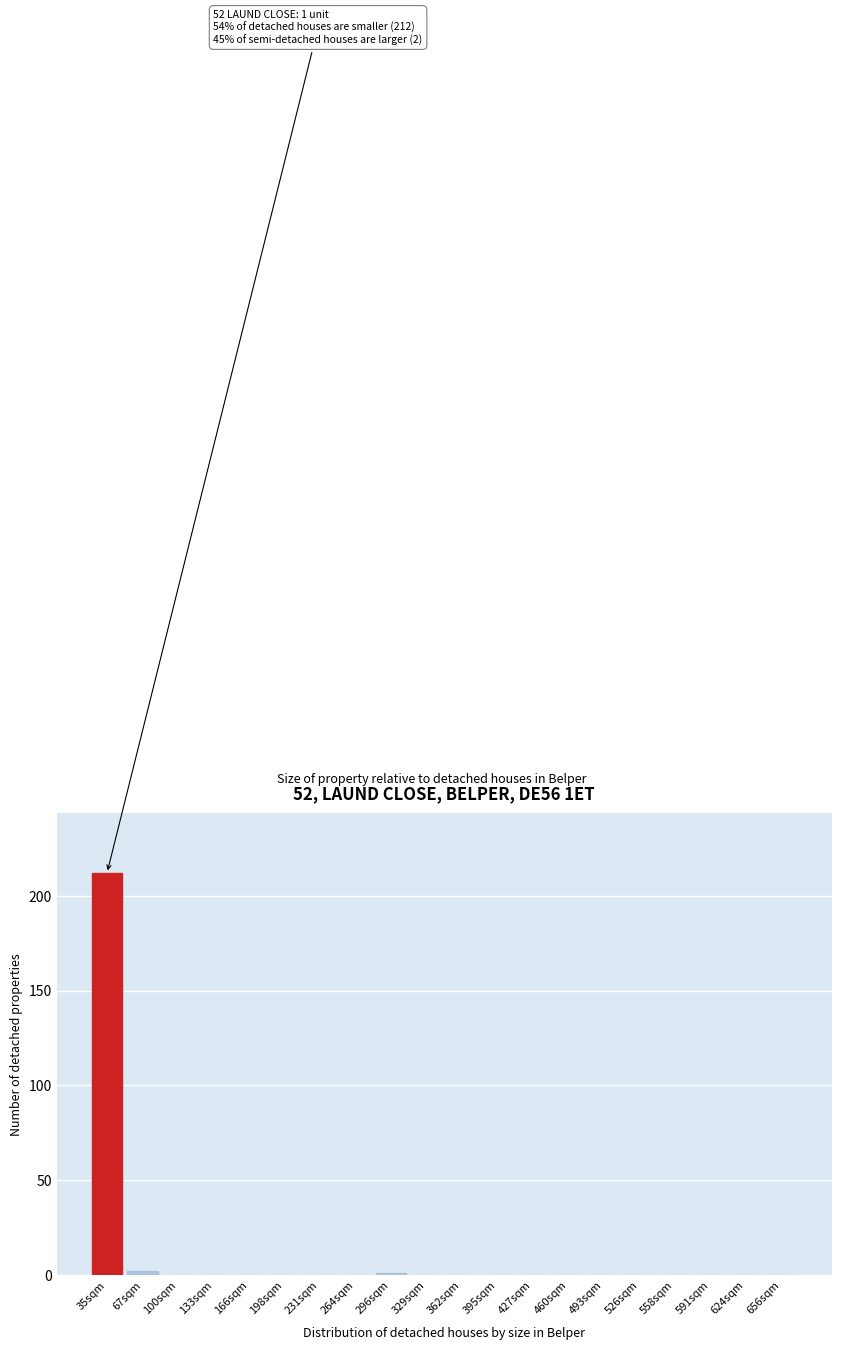

Reading right to left, transcribe all the data shown in this chart.

656sqm=0	624sqm=0	591sqm=0	558sqm=0	526sqm=0	493sqm=0	460sqm=0	427sqm=0	395sqm=0	362sqm=0	329sqm=0	296sqm=1	264sqm=0	231sqm=0	198sqm=0	166sqm=0	133sqm=0	100sqm=0	67sqm=2	35sqm=212